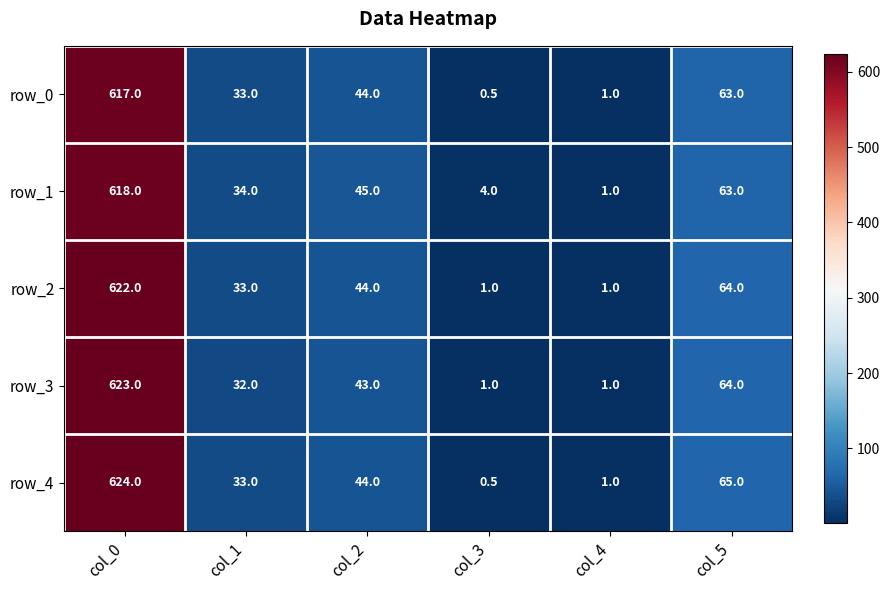

Rank the series by their maximum value, from lowest to highest.

row_0, row_1, row_2, row_3, row_4